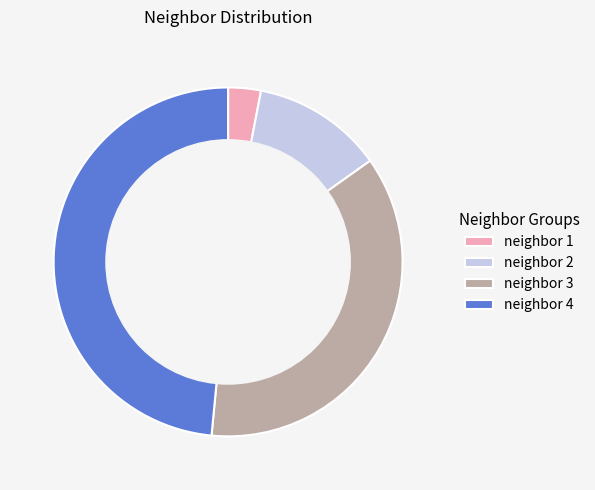

Do neighbor 4 and neighbor 1 together represent more than half of the pie?

Yes